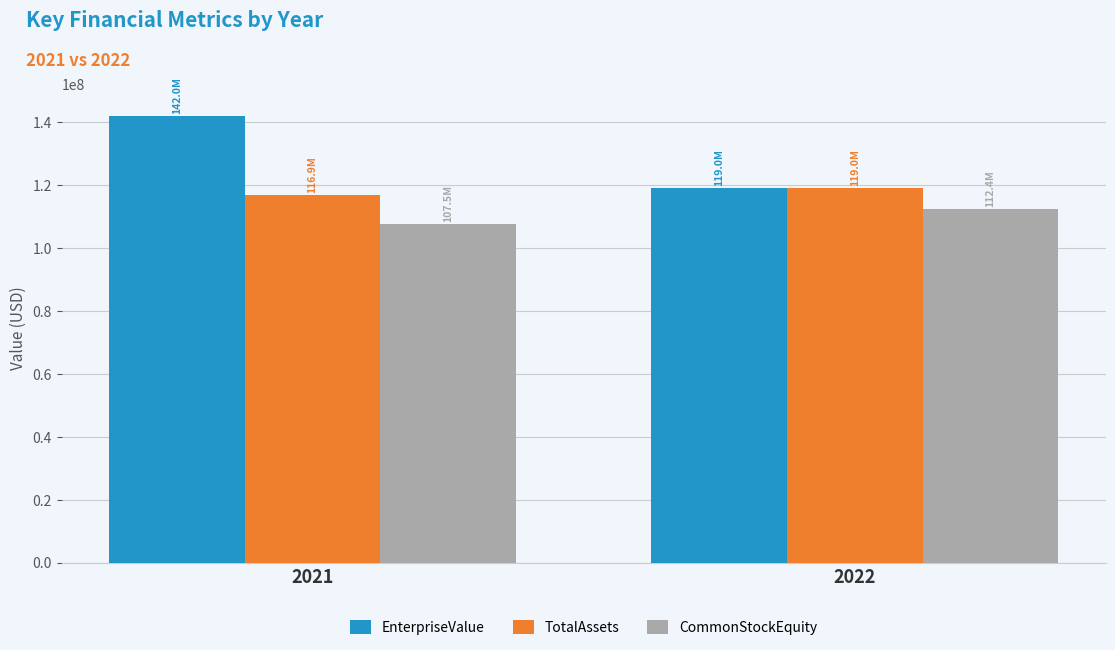

What is the spread (max minus min) of values at 2021?

34440154.2